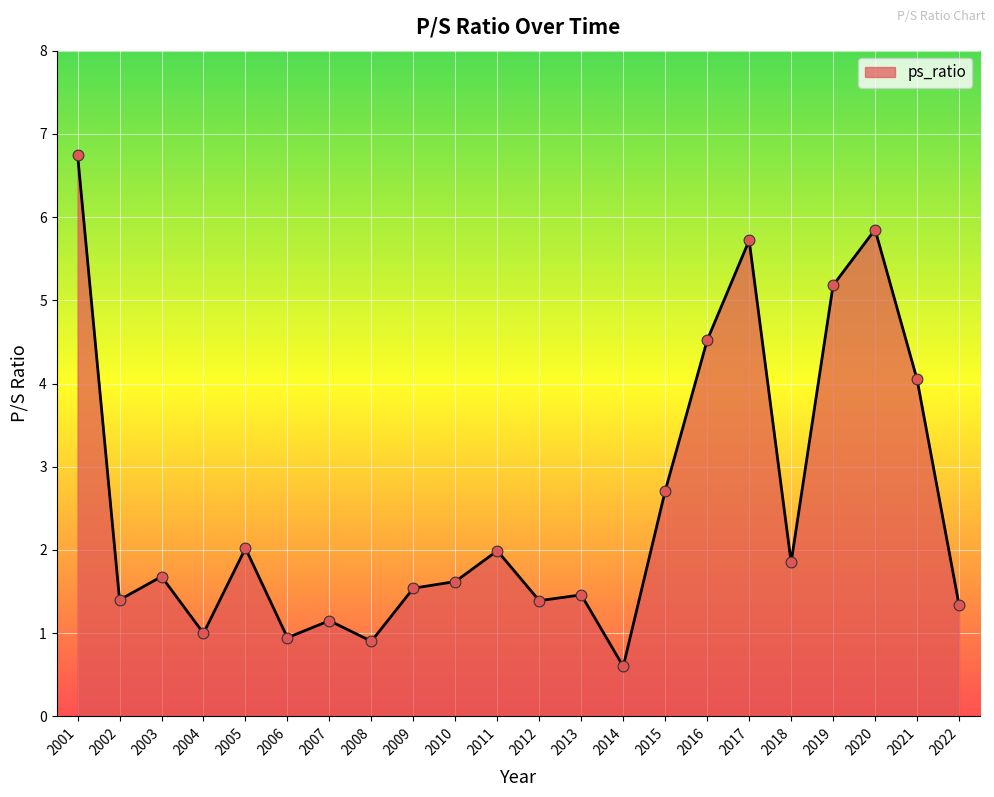

Between 2003 and 2014, which is larger?

2003